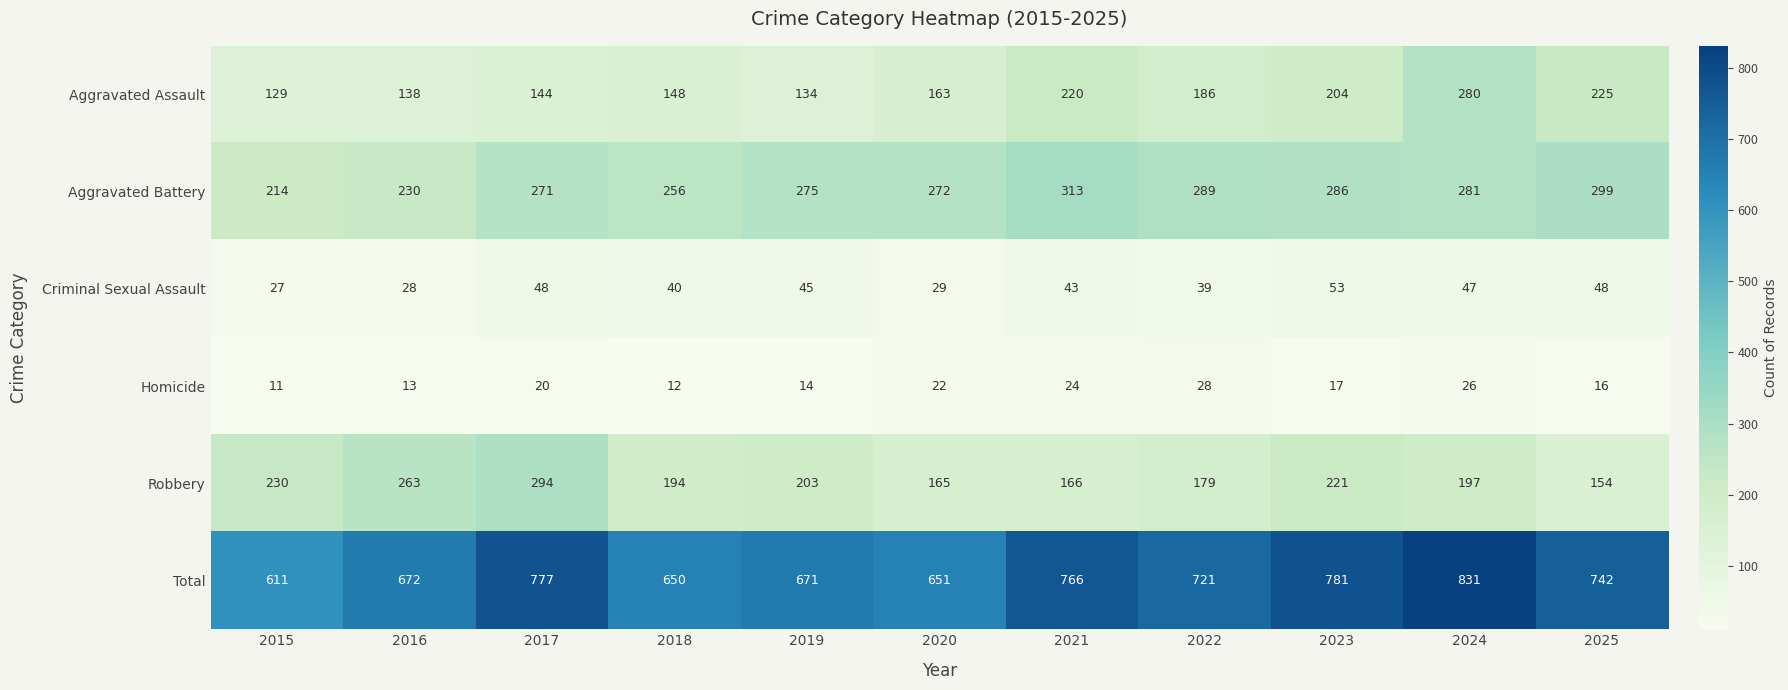

How many data points does each series have?

11